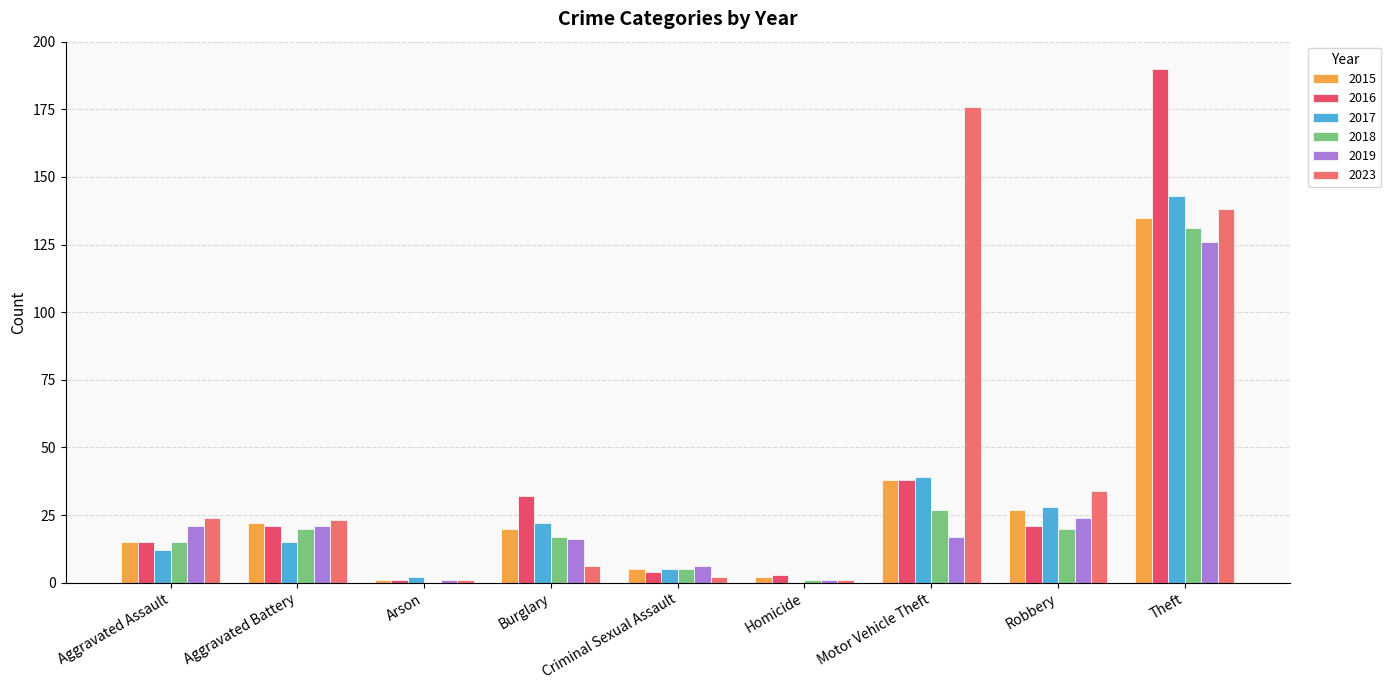

Is it true that 2016 equals 15 at Aggravated Assault?

True